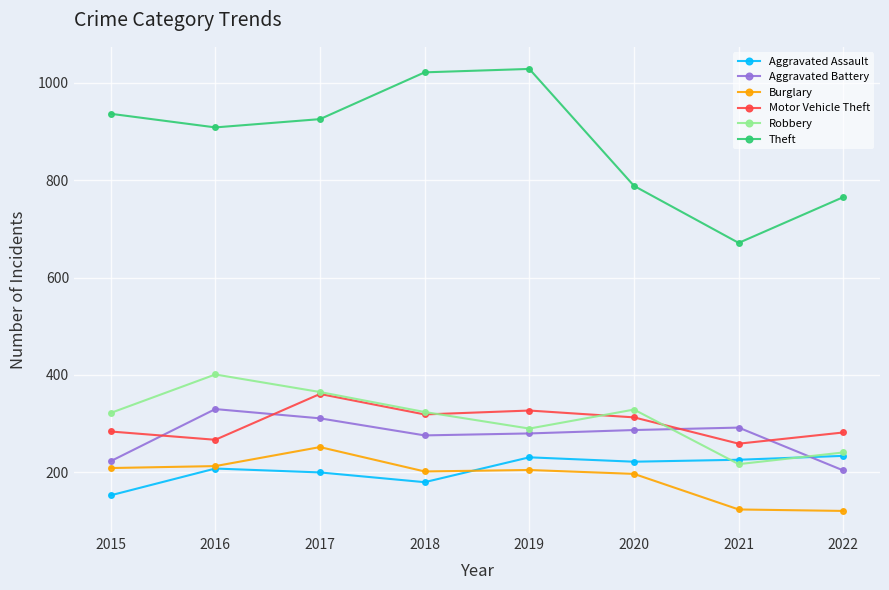

What is the spread (max minus min) of values at 2019?

823